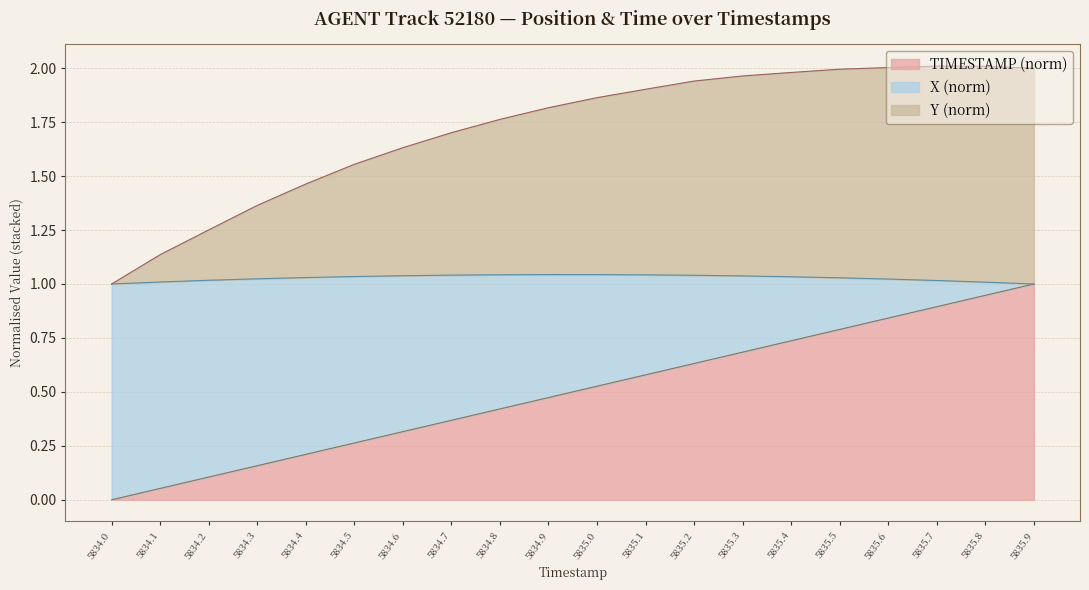

How many lines are shown in the chart?

3